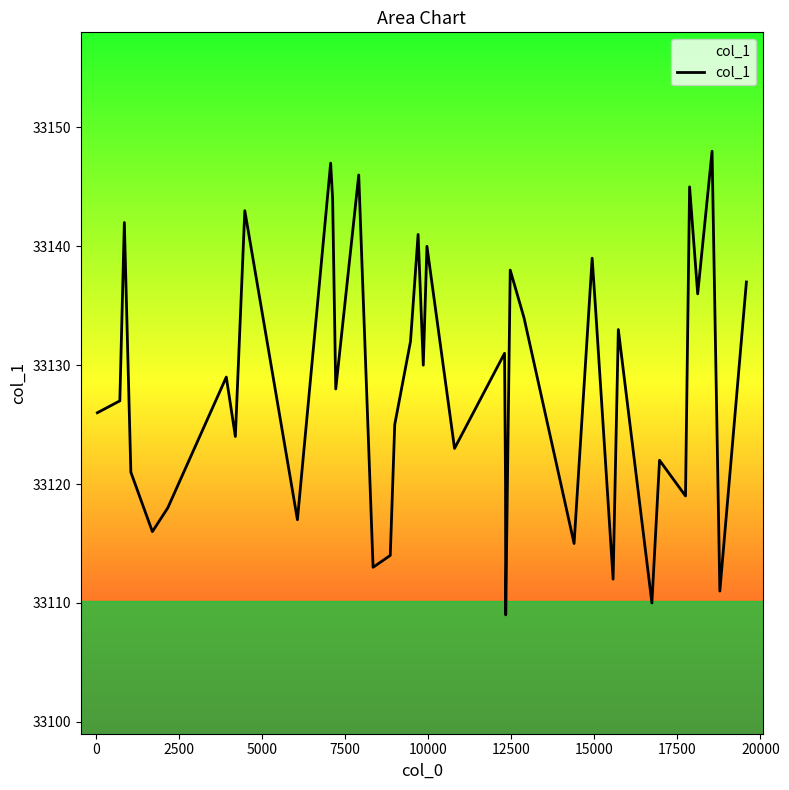

What is the greatest value displayed?

33148